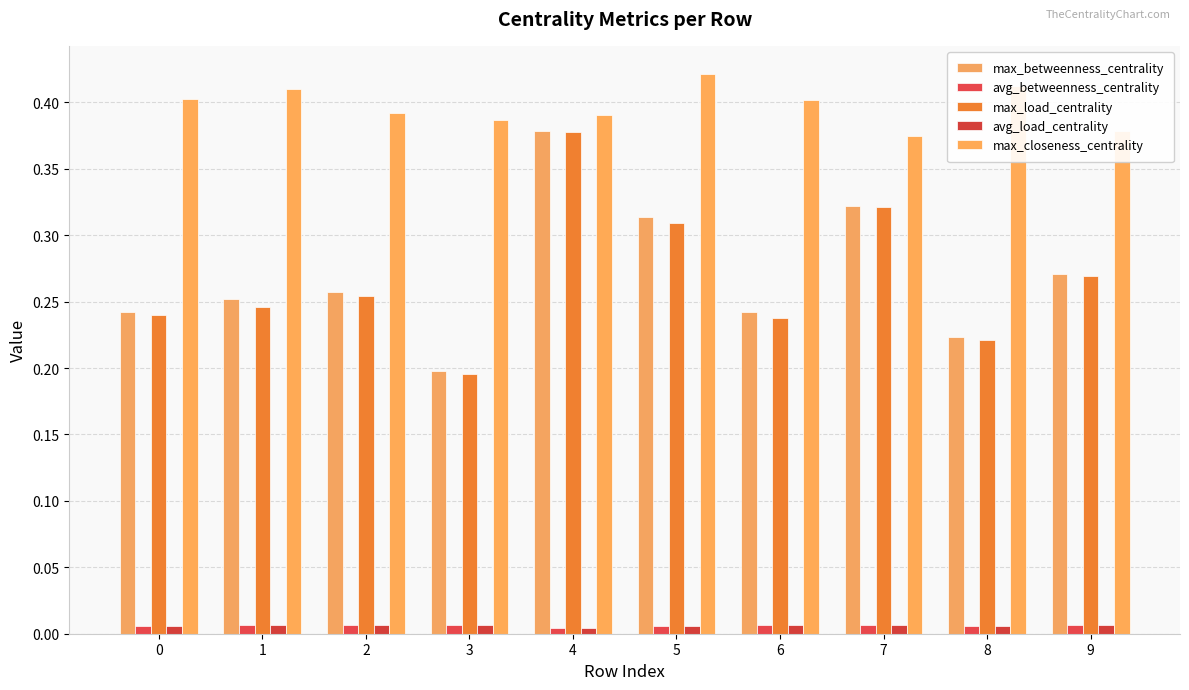

What is the difference between the highest and lowest values at 9?

0.4